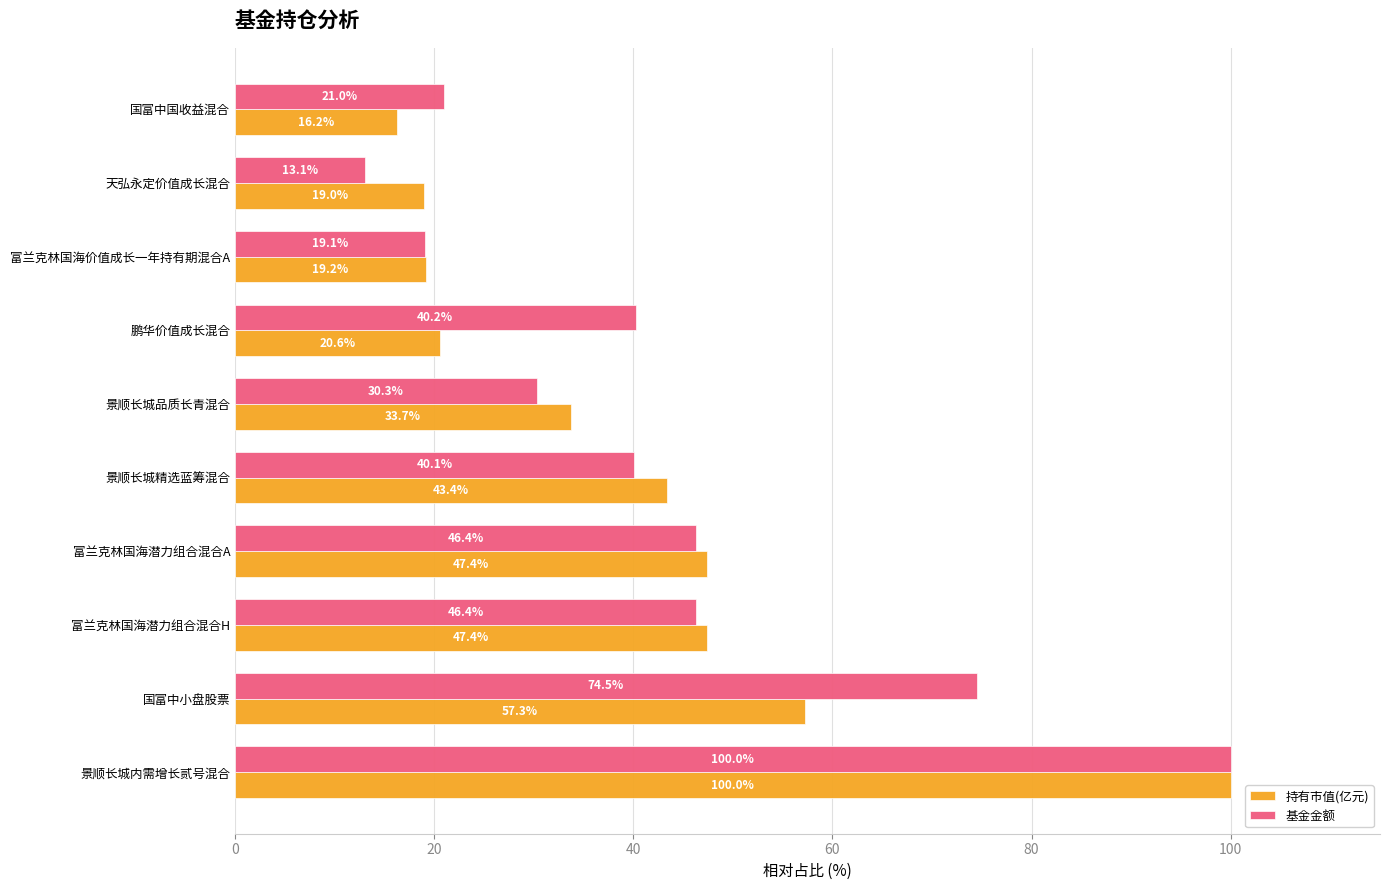

Is the value of 基金金额 at 富兰克林国海潜力组合混合H greater than the value of 持有市值(亿元) at 天弘永定价值成长混合?

Yes